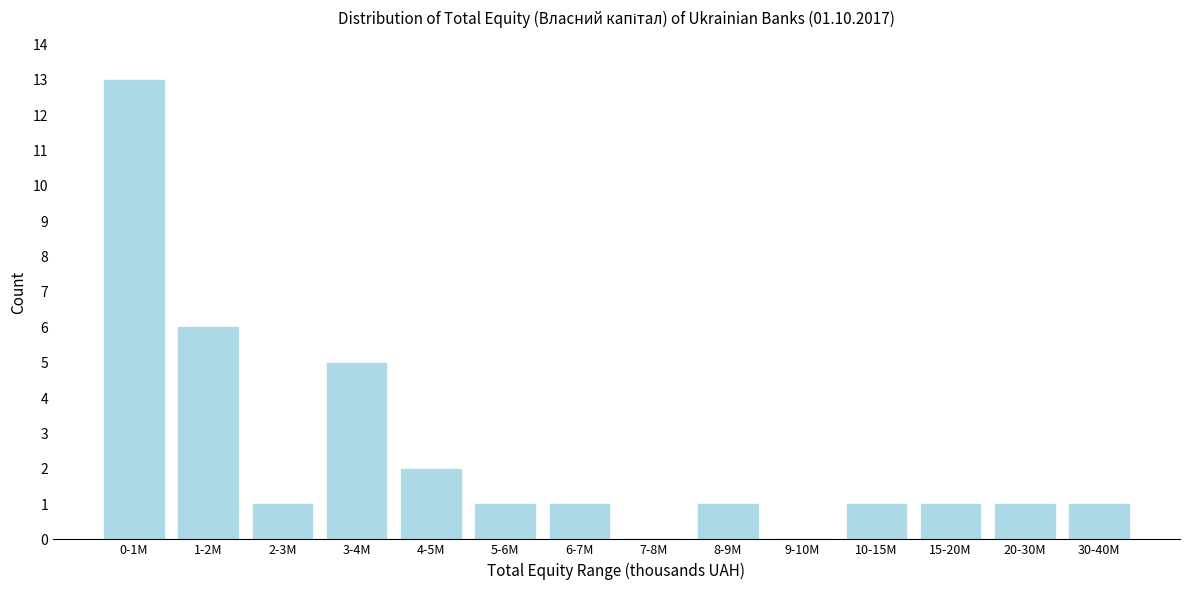

Reading right to left, extract all data points from this chart.

30-40M=1	20-30M=1	15-20M=1	10-15M=1	9-10M=0	8-9M=1	7-8M=0	6-7M=1	5-6M=1	4-5M=2	3-4M=5	2-3M=1	1-2M=6	0-1M=13